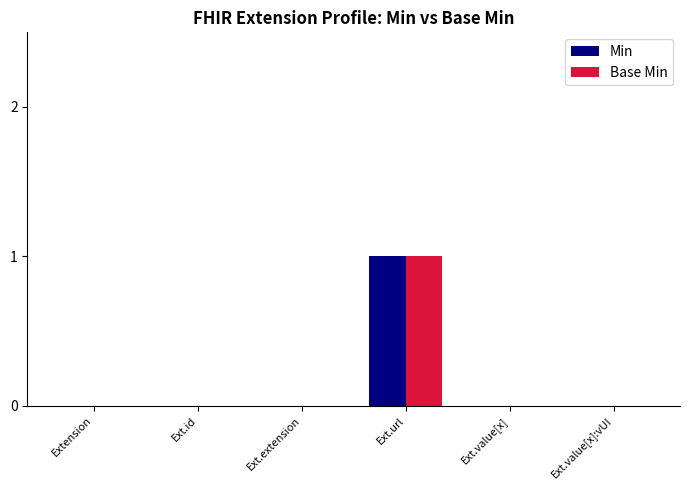

The value of Min at Ext.extension is -1. True or false?

False